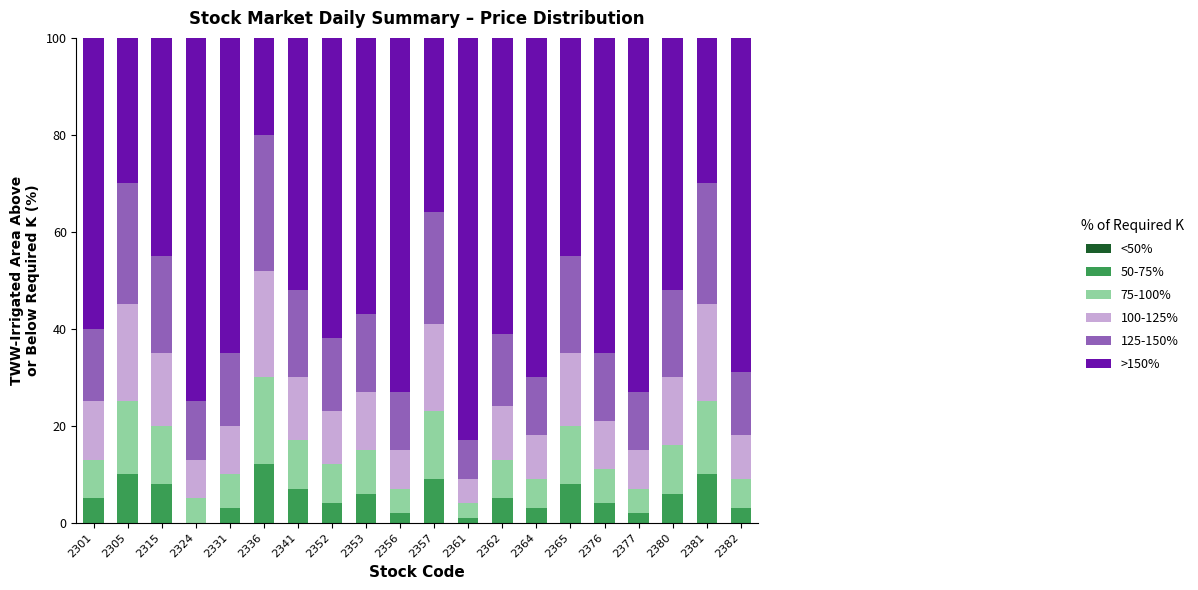

The value of 50-75% at 2364 is 3.0. True or false?

True